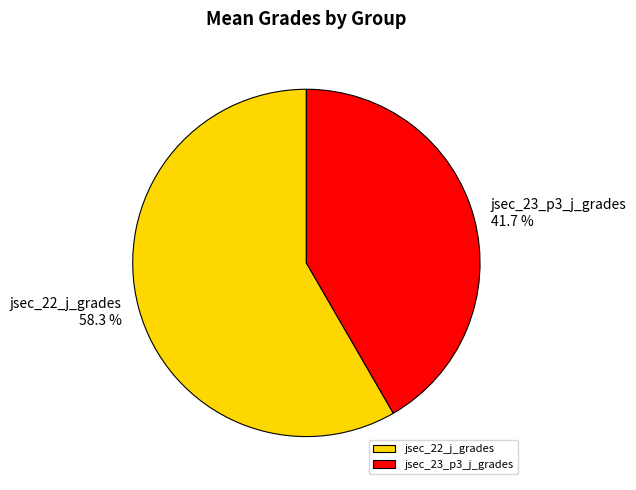

To the nearest percent, what is the difference between the jsec_23_p3_j_grades and jsec_22_j_grades slice percentages?

17%